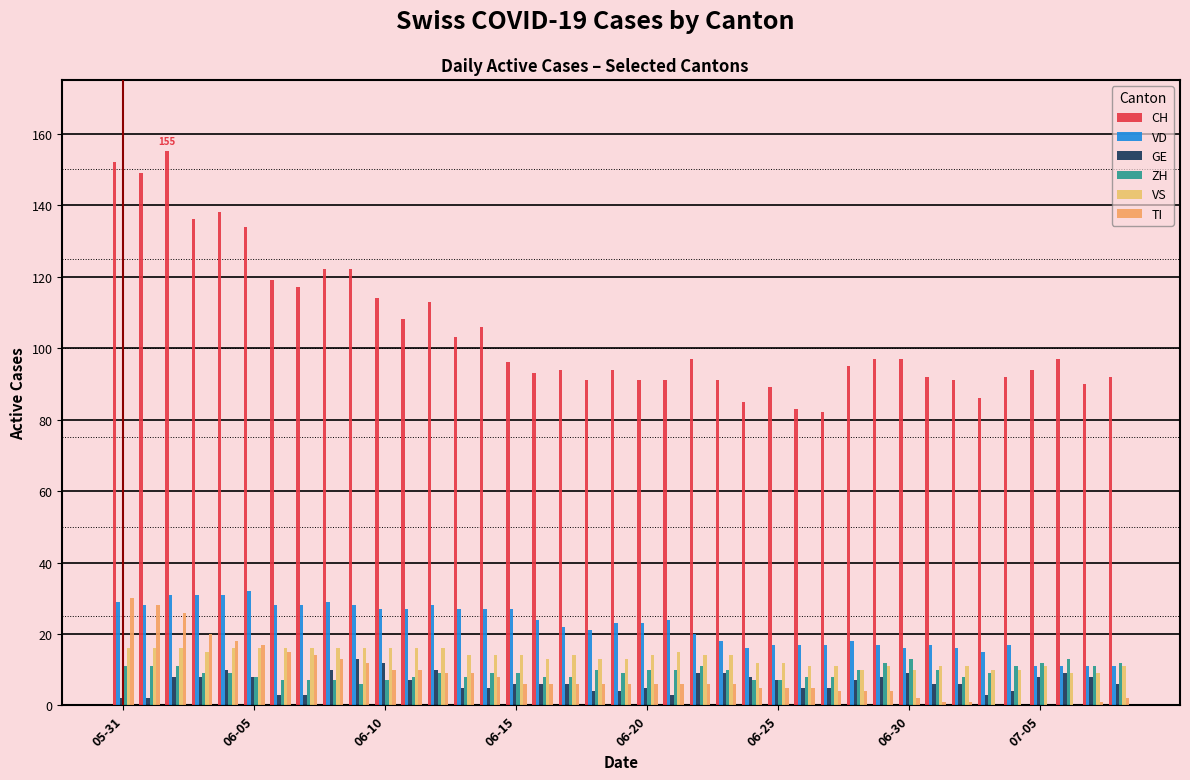

At how many categories does at least one series exceed 23?

39